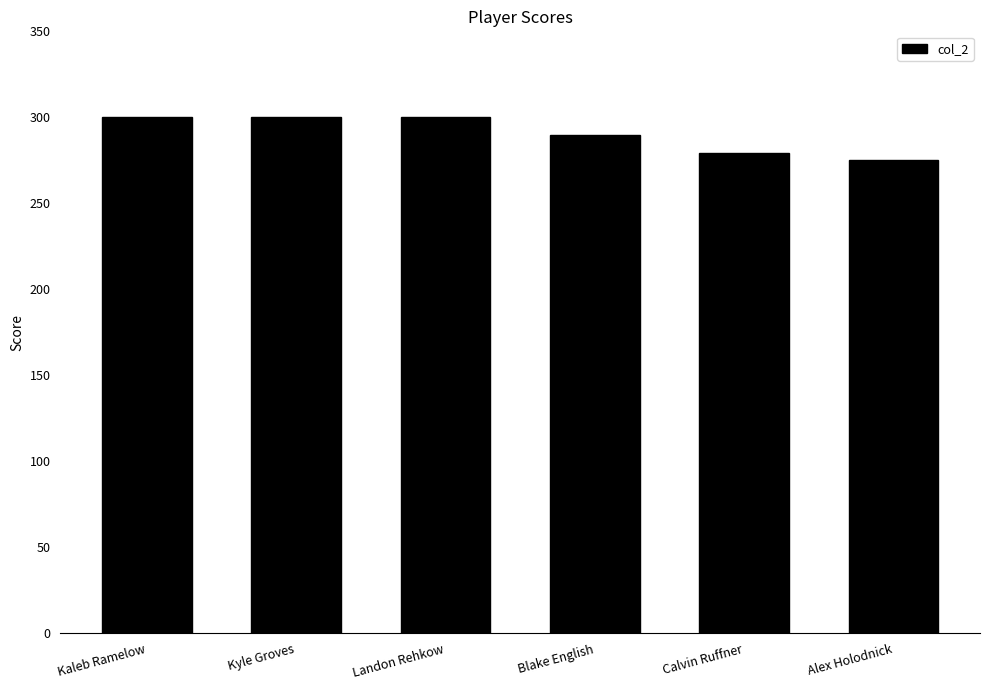

At which category does the chart reach its minimum across all series?

Alex Holodnick